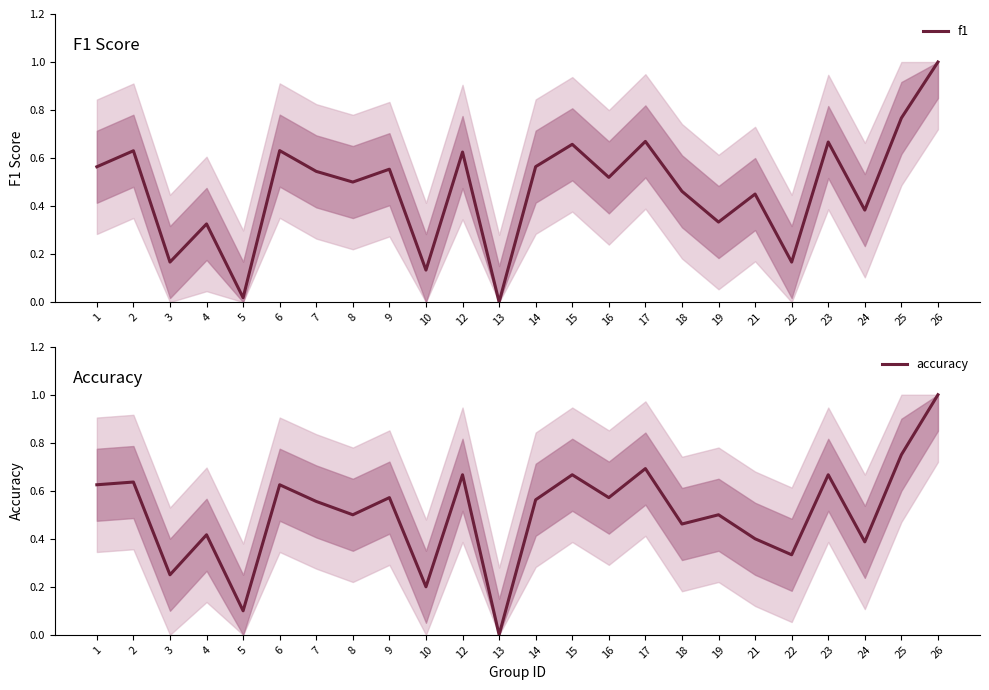

At which category is the sum across all series the highest?

26